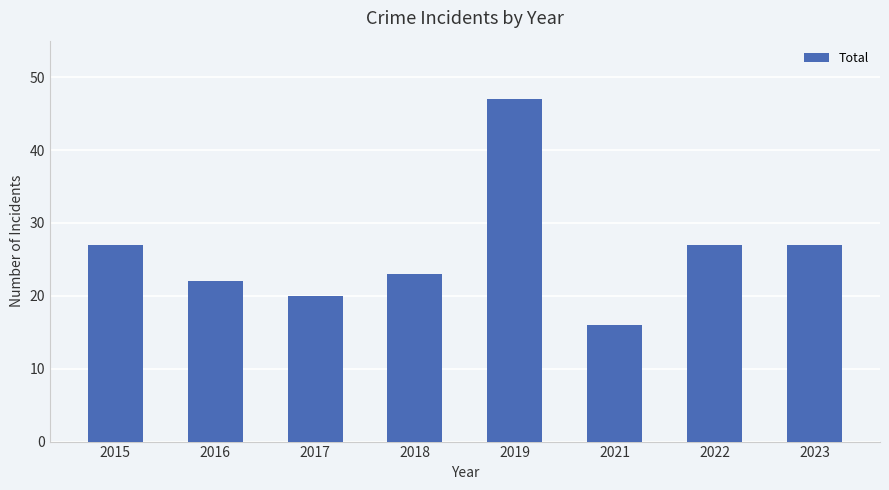

The chart shows a value of 20 at 2017. True or false?

True